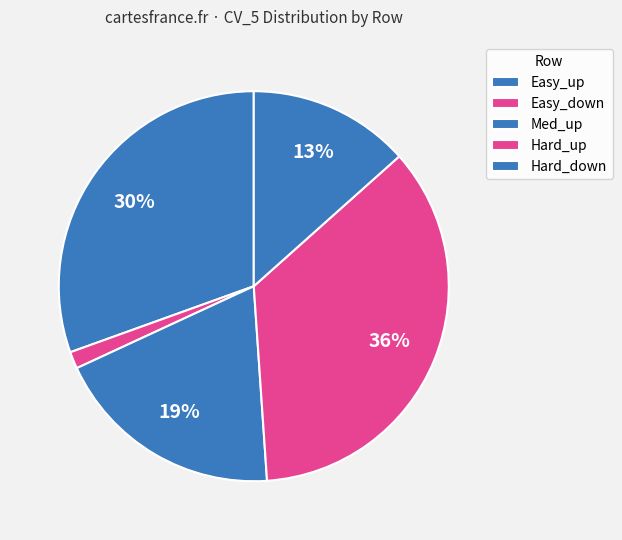

Which slice is the largest?

Hard_up